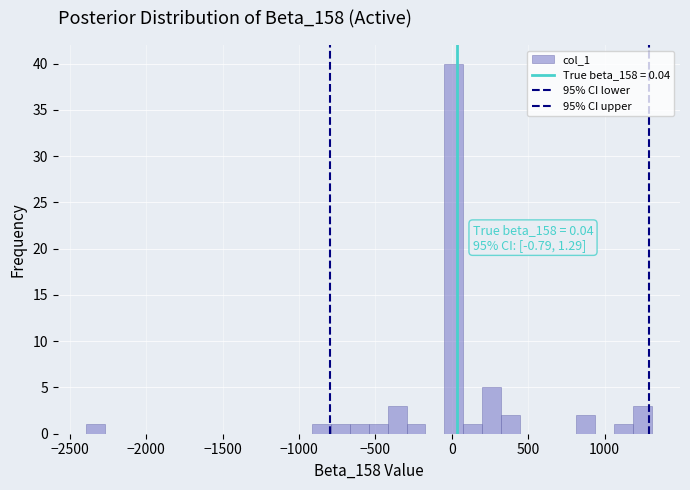

Around what value on the x-axis is the tallest bar? Give the approximate position of its centre, as read against the axis.

0